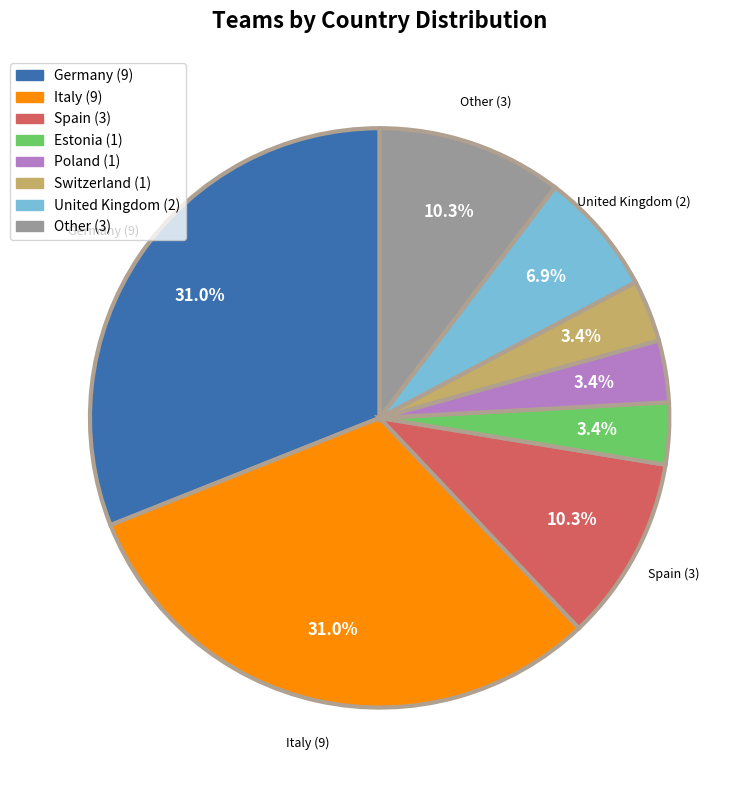

What percentage is the Italy slice, to the nearest percent?

31%